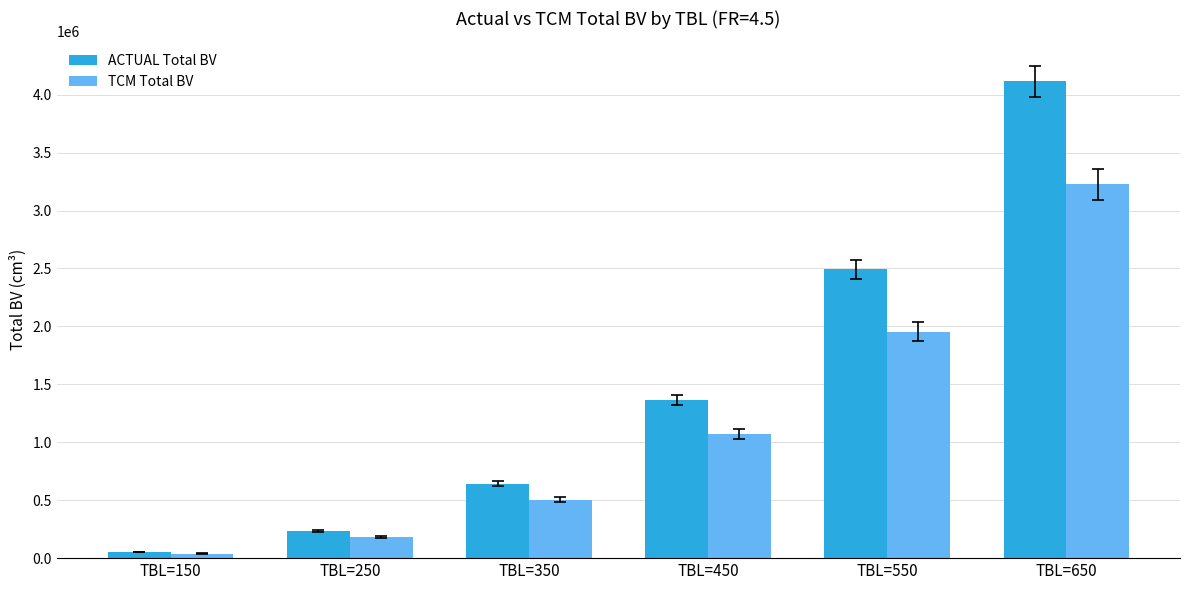

Rank the categories by TCM Total BV value from lowest to highest.

TBL=150, TBL=250, TBL=350, TBL=450, TBL=550, TBL=650